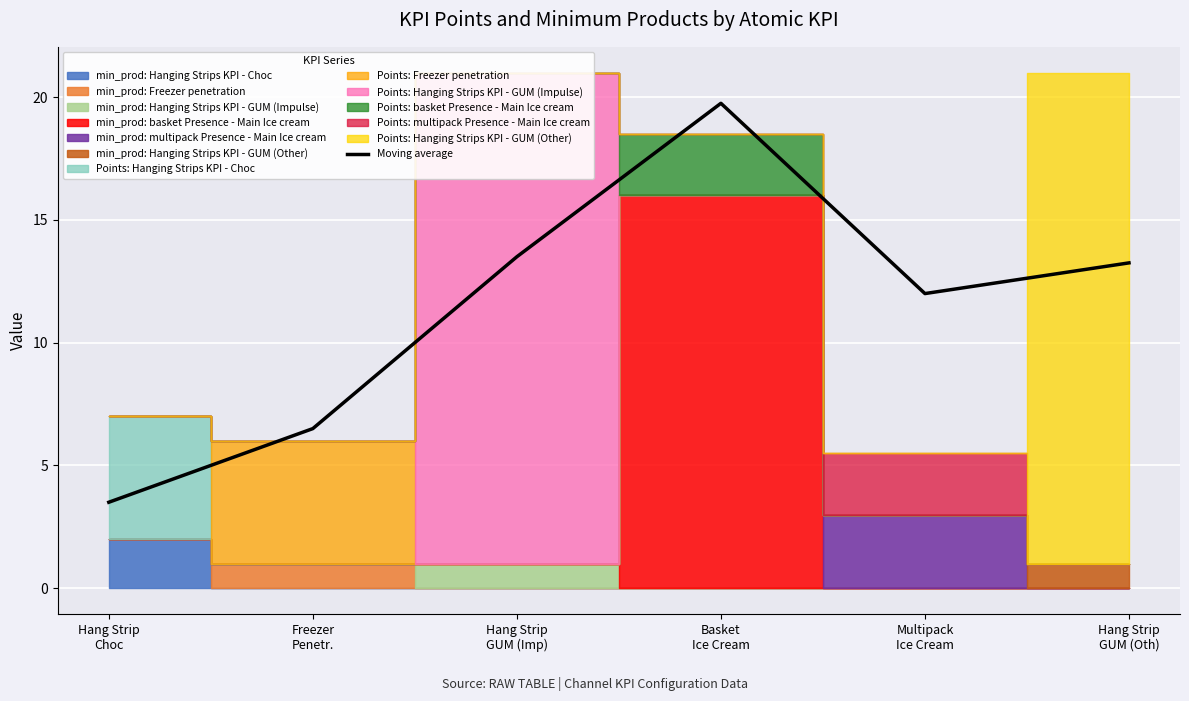

What is the smallest value displayed?

3.5